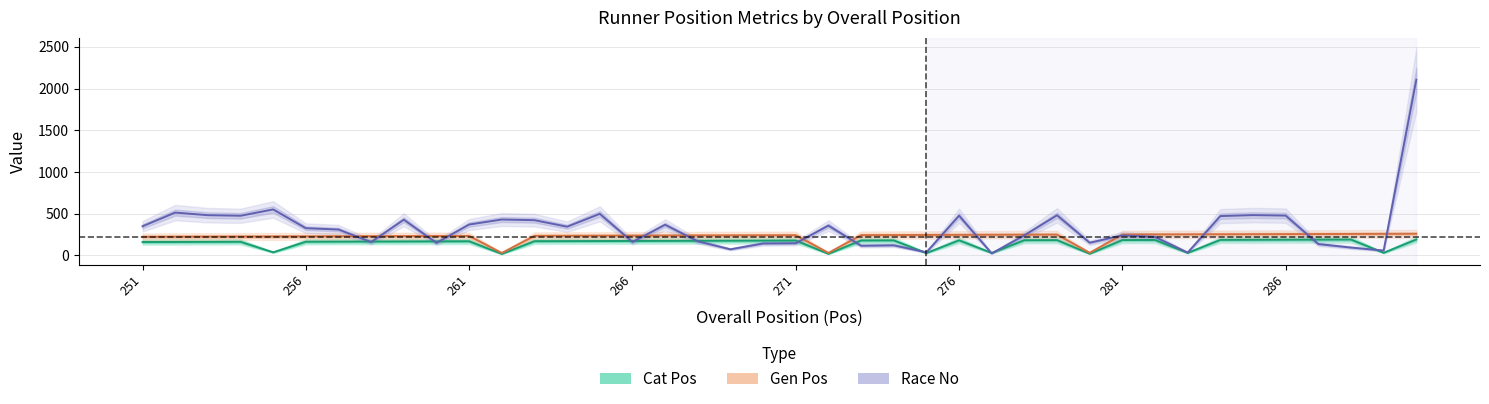

Which series changed the most between 255 and 287?

Race No